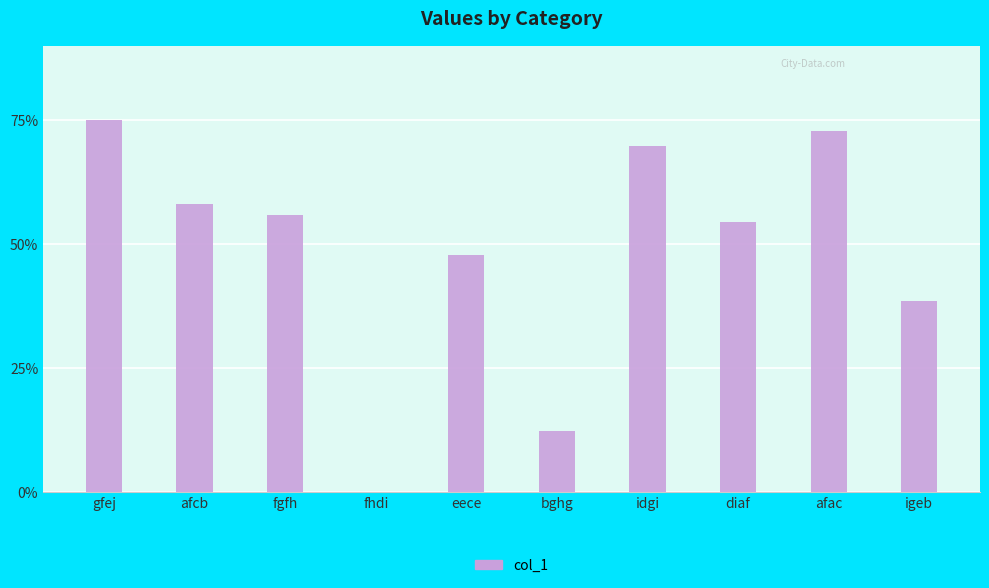

How many distinct data groups are displayed?

1